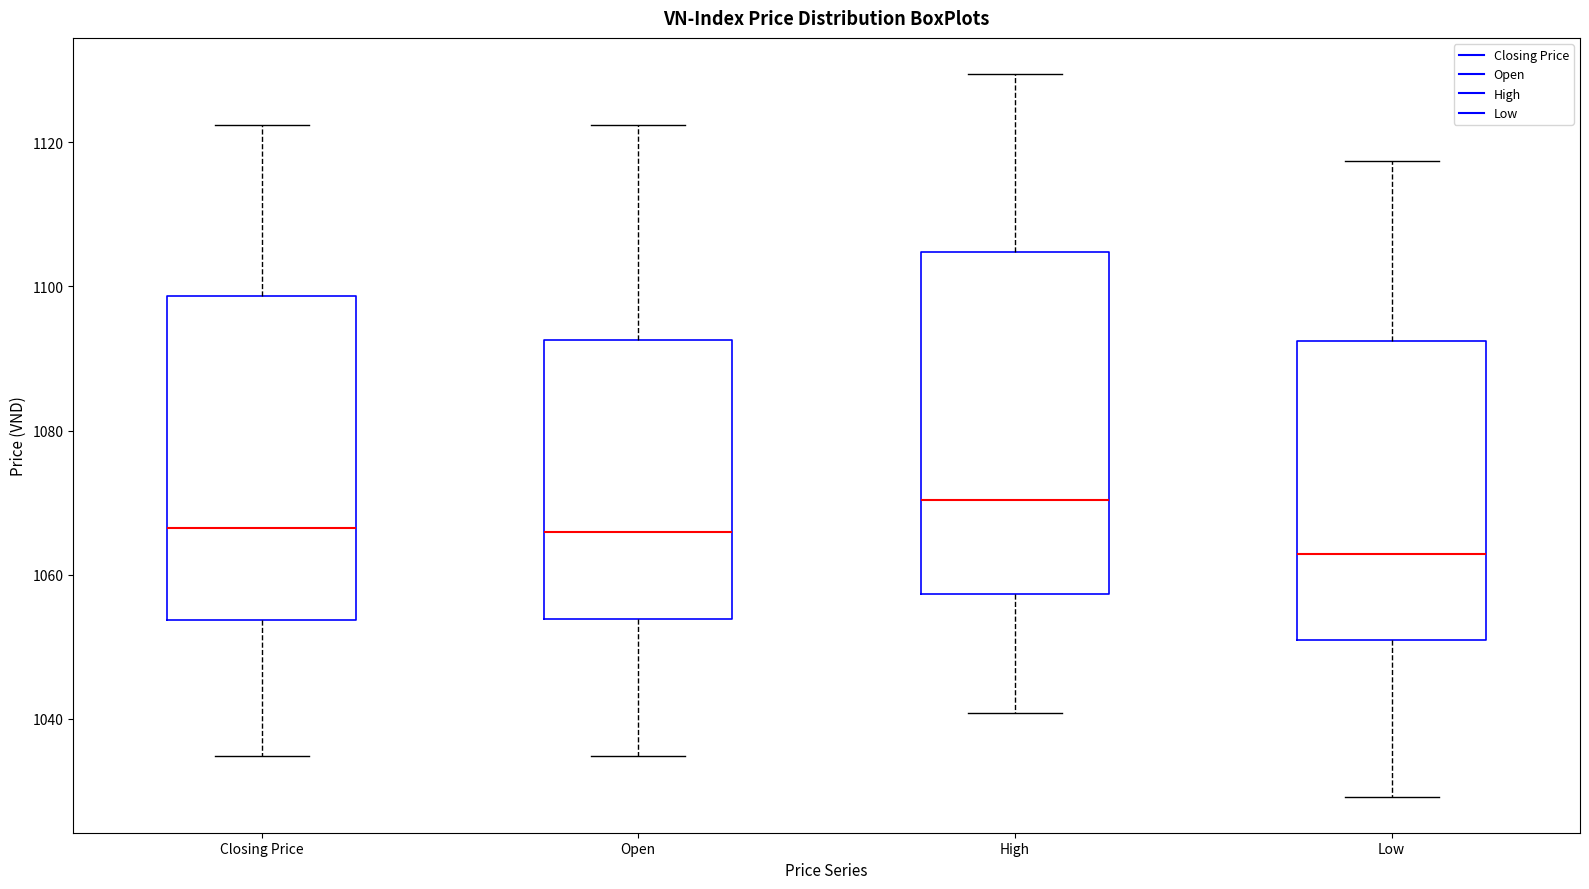

Comparing the boxes themselves (not the whiskers), which one is the tallest?

High